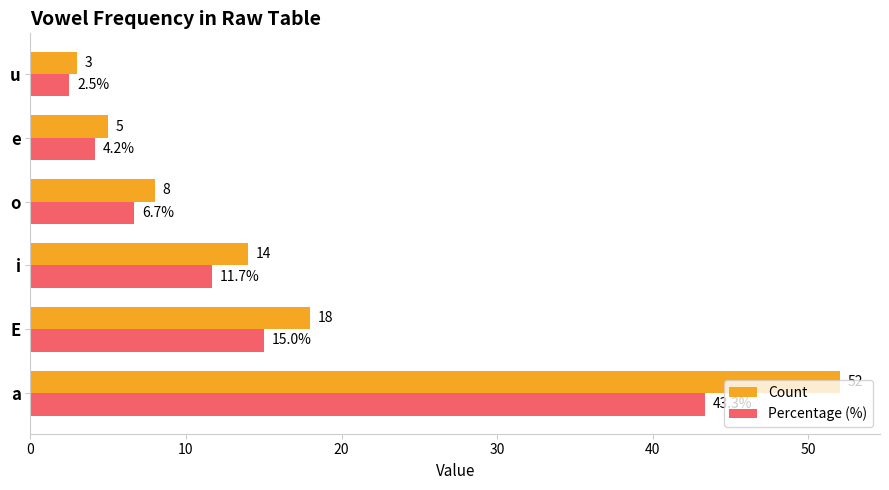

The Percentage (%) series shows 7.4 at e. True or false?

False